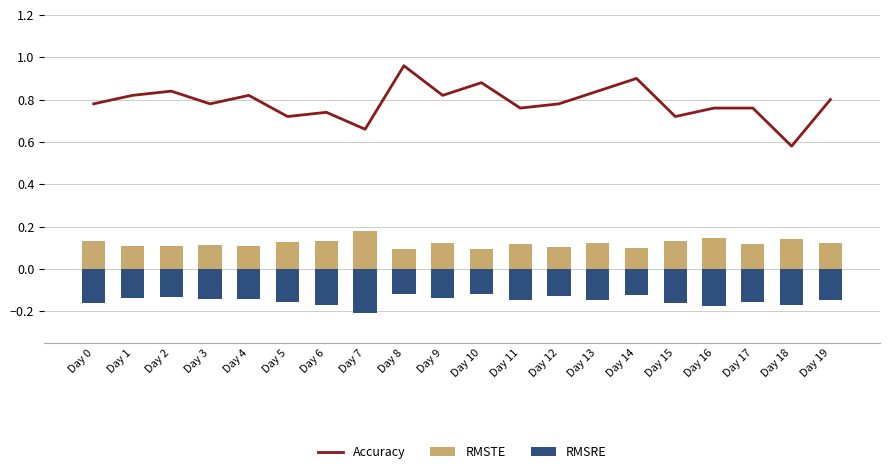

What is the total value across all series at Day 6?

0.7